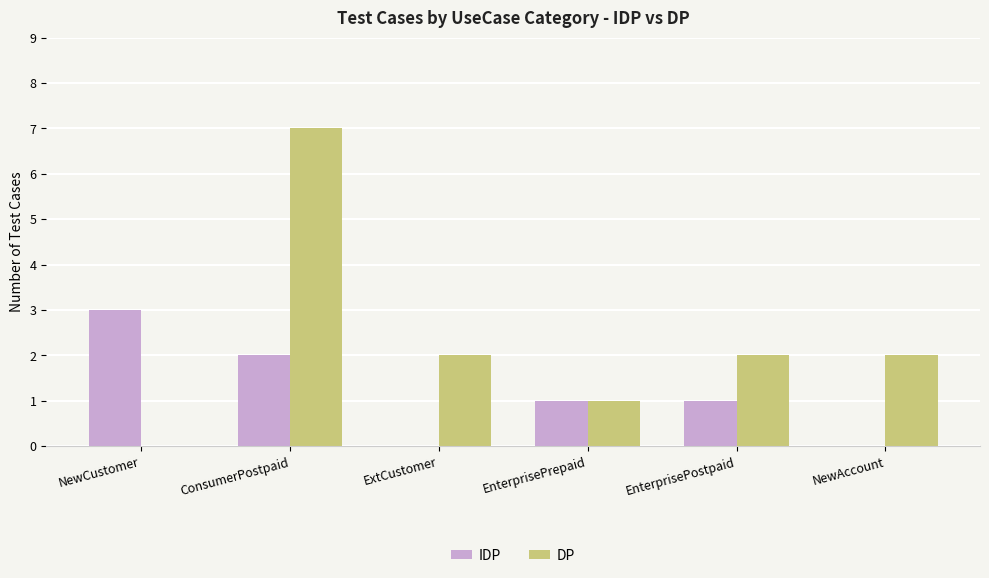

What is the sum of the IDP values at NewCustomer and EnterprisePrepaid?

4